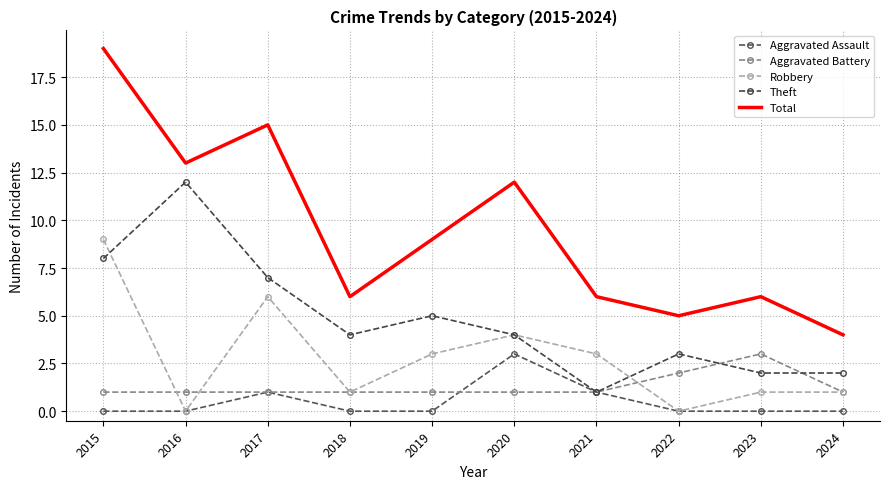

What is the value of the Theft point at the 10th from the left?

2